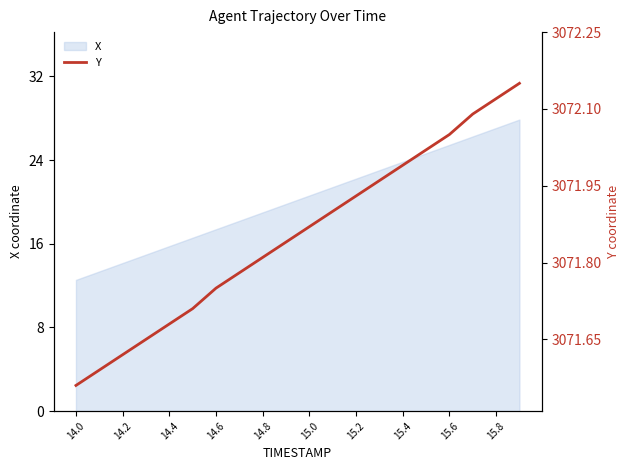

The X series shows 31.0 at 14.6. True or false?

False